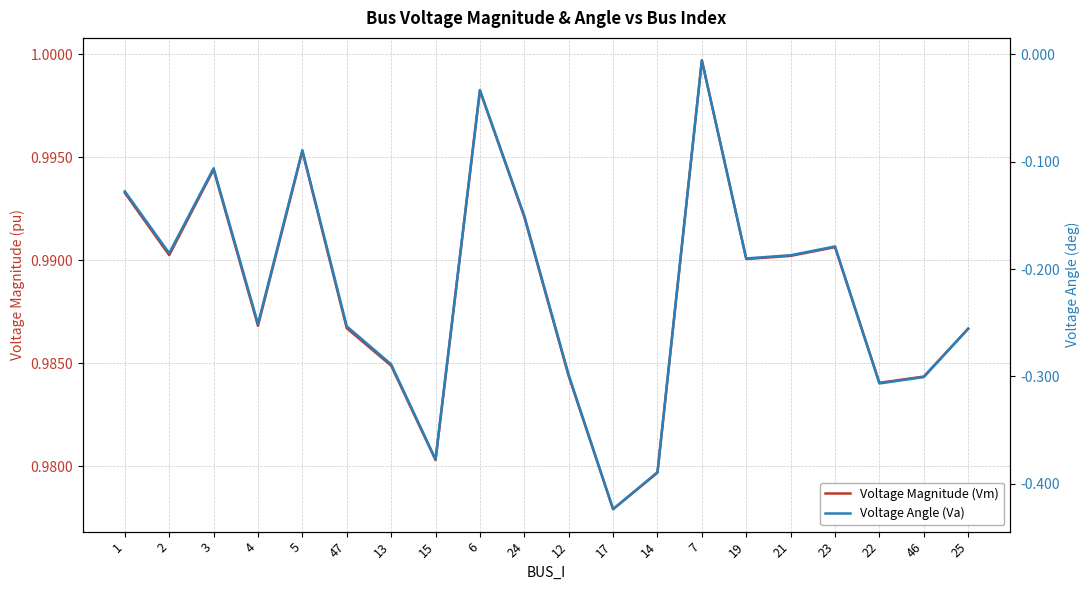

What is the value of the Voltage Angle (Va) point at the 13th from the left?

-0.4